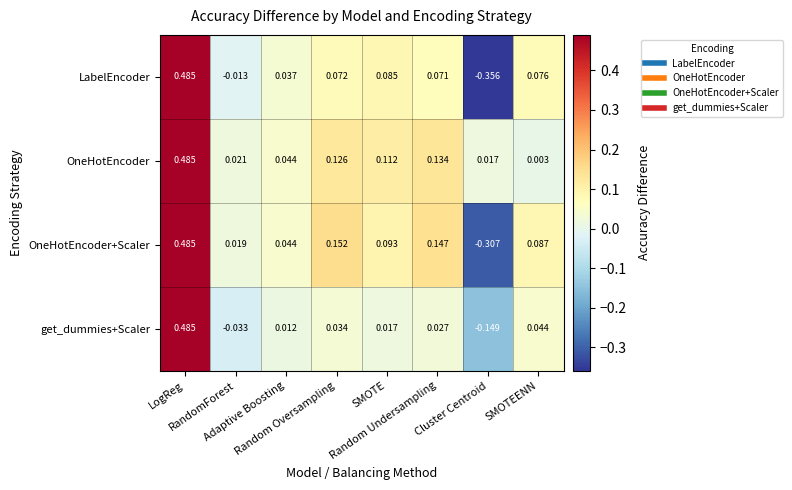

How many values in the LabelEncoder series exceed 0?

6